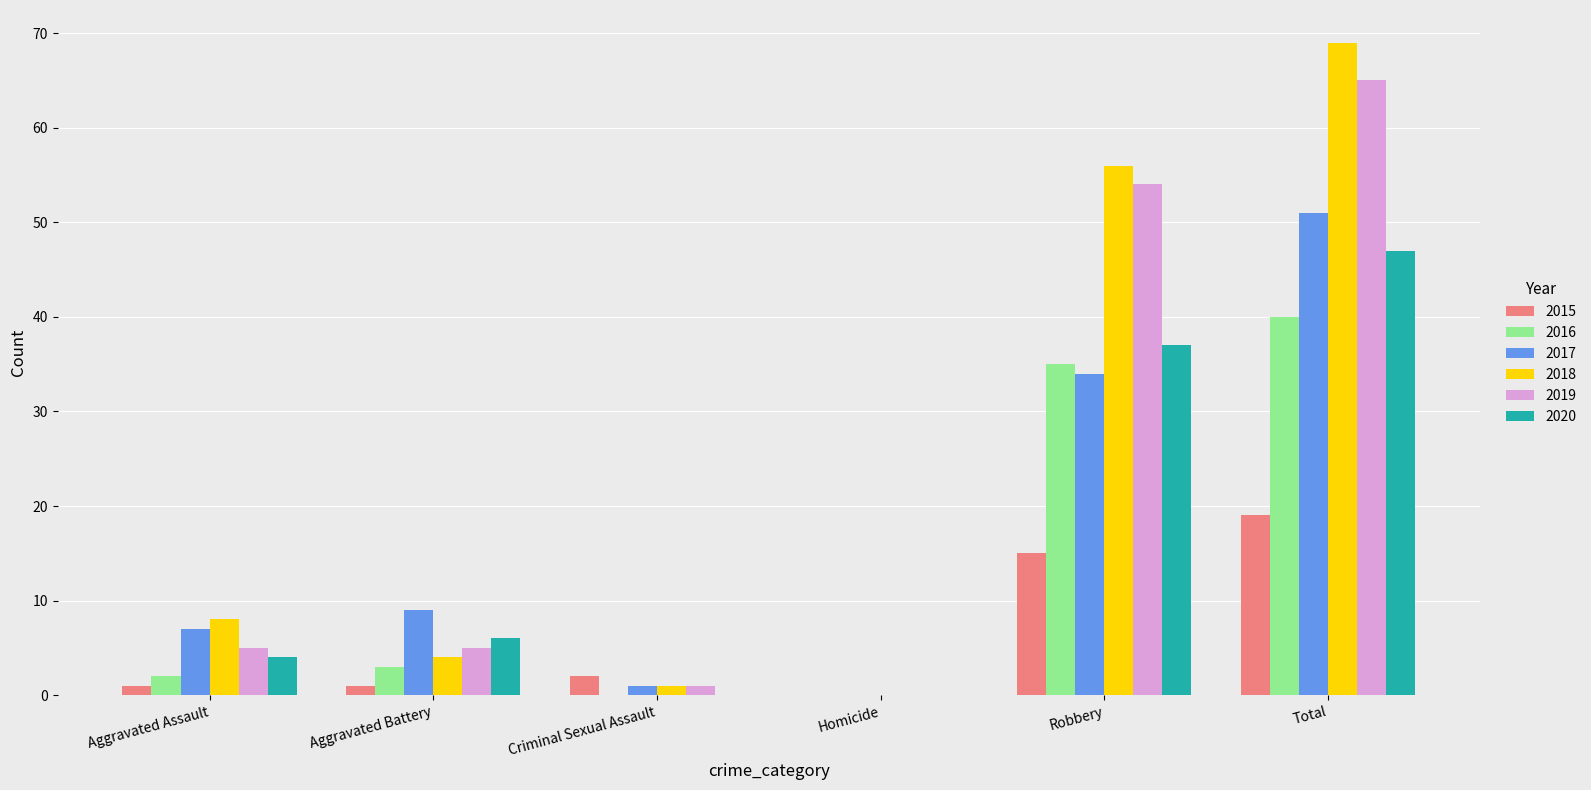

At which category is the sum across all series the highest?

Total